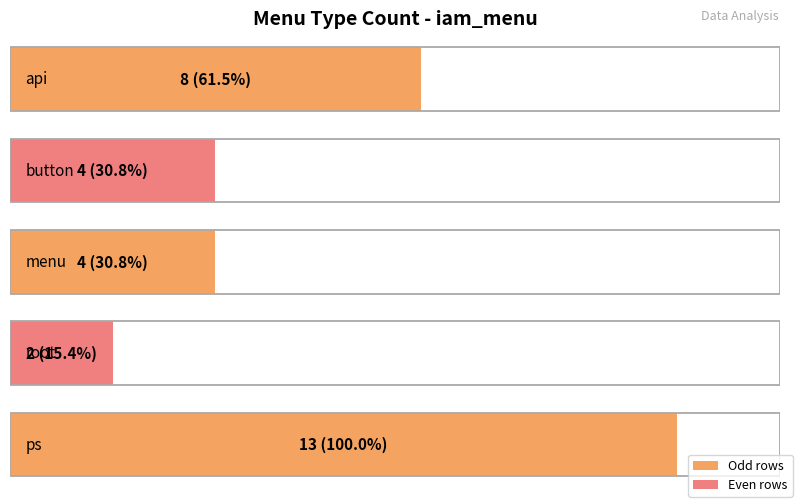

What is the smallest value displayed?

2